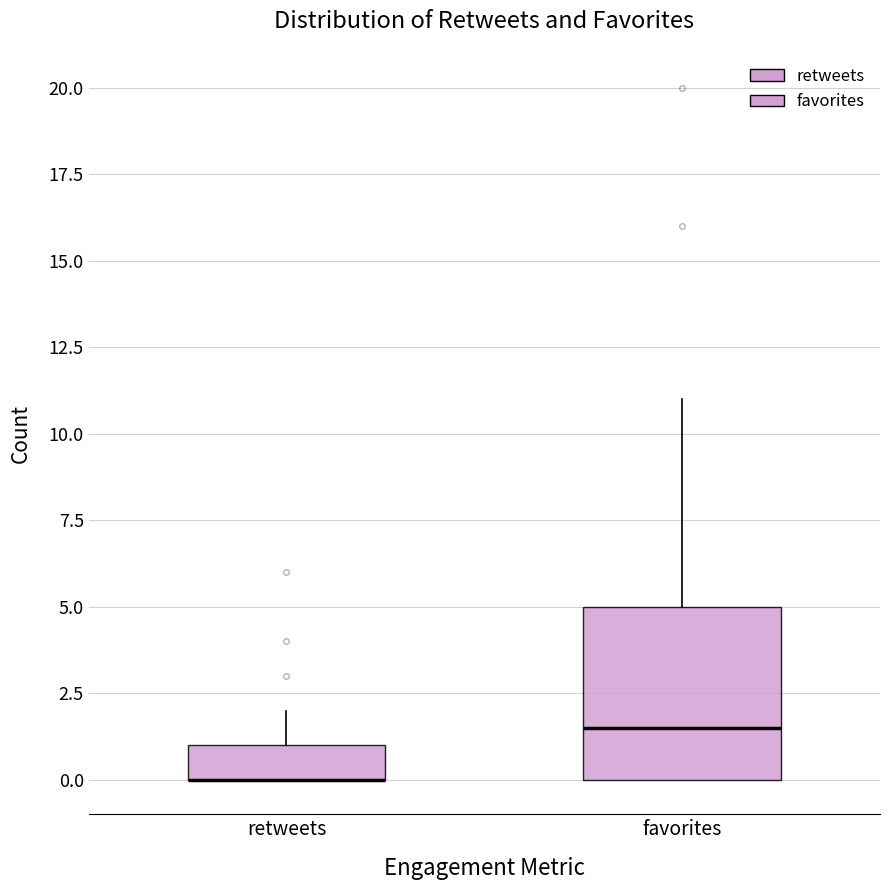

Reading left to right, transcribe this box plot: for each box, give where its median line is, the range the box spans, and where its two whiskers end, as read against the y-axis. The values are not printed on the chart, so give them approximately, as read against the axis.

retweets: median 0.0 (drawn on the box's lower edge), box 0.0 to 1.0, whiskers 0.0 to 2.0
favorites: median 1.5, box 0.0 to 5.0, whiskers 0.0 to 11.0